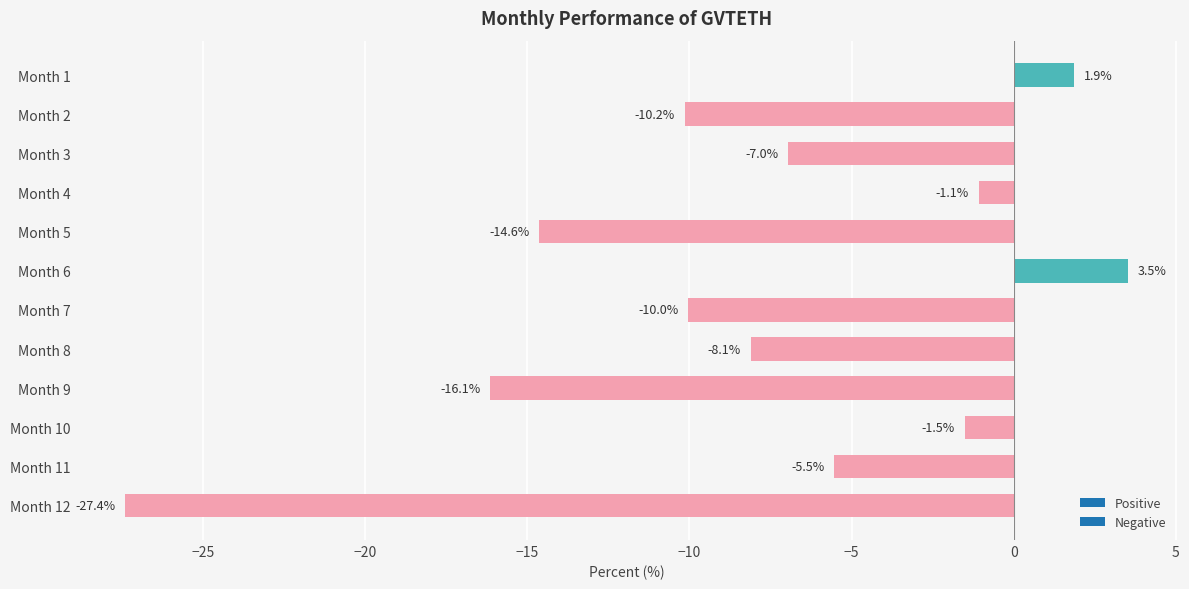

Reading top to bottom, list all the values displayed in this chart.

1.9	-10.2	-7.0	-1.1	-14.6	3.5	-10.0	-8.1	-16.1	-1.5	-5.5	-27.4